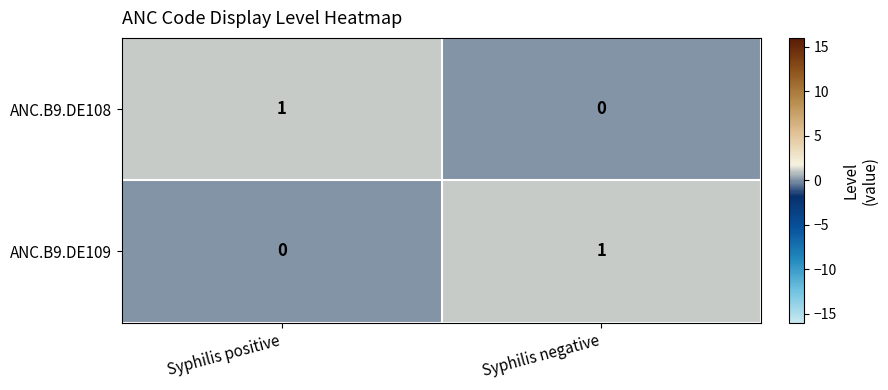

The ANC.B9.DE108 series shows 1 at Syphilis positive. True or false?

True